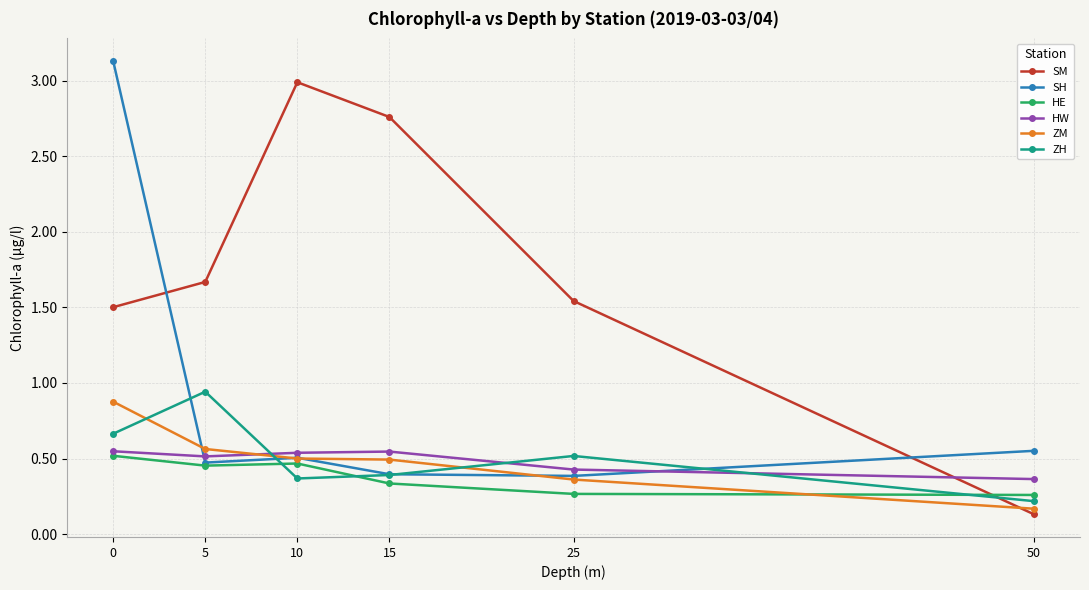

How many lines are shown in the chart?

6